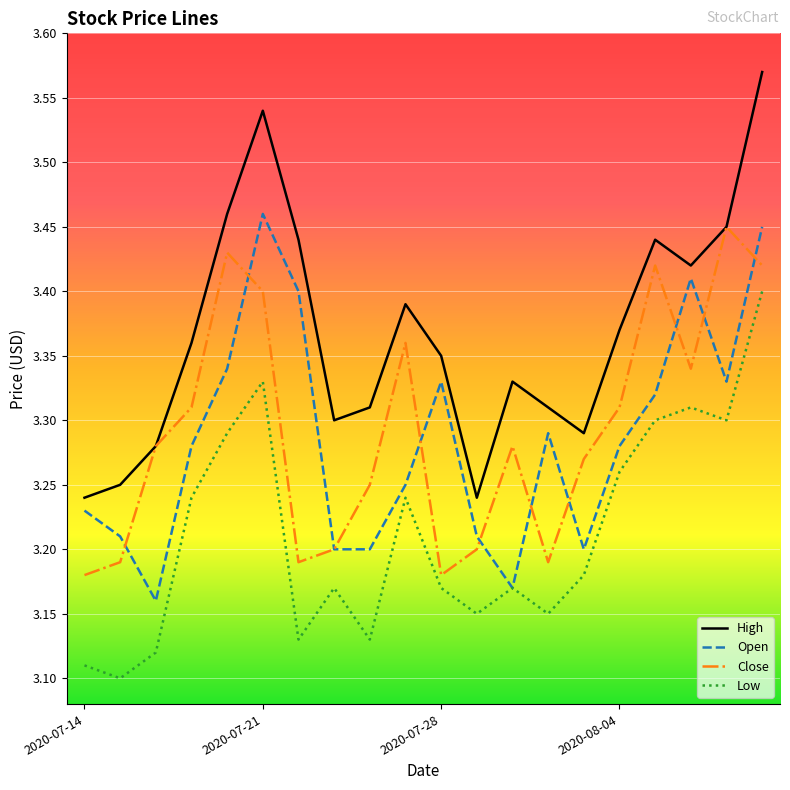

Is this an area chart (filled region under the line)?

No